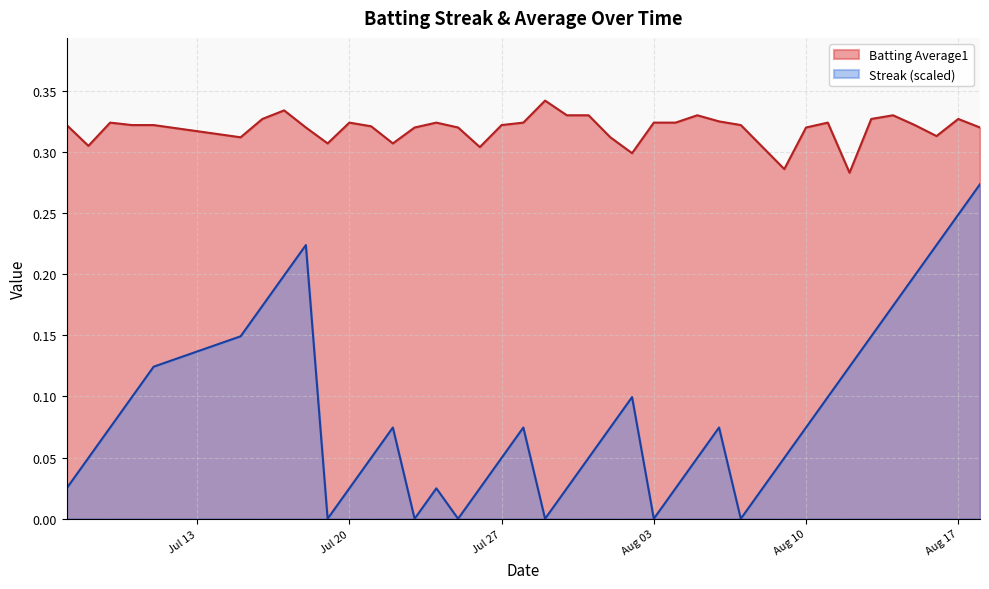

The Streak series shows 0.0 at 2010-07-09. True or false?

False